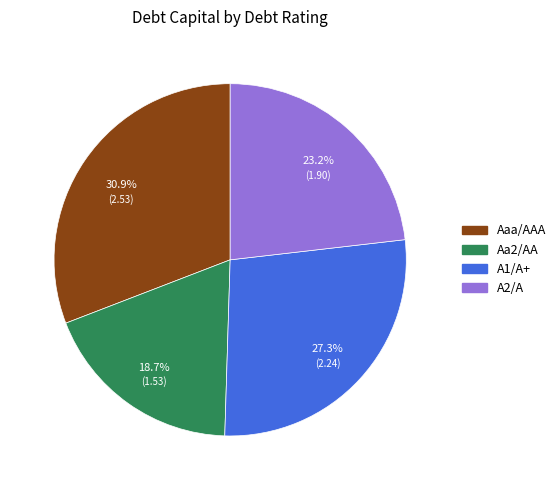

Is there a majority slice in this chart?

No